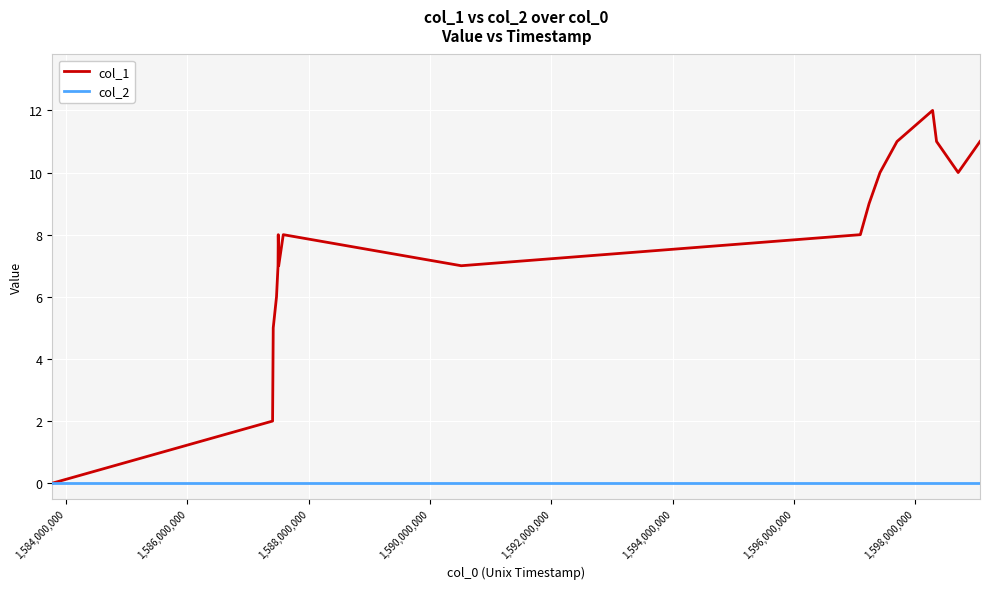

Which series has the widest spread of values?

col_1